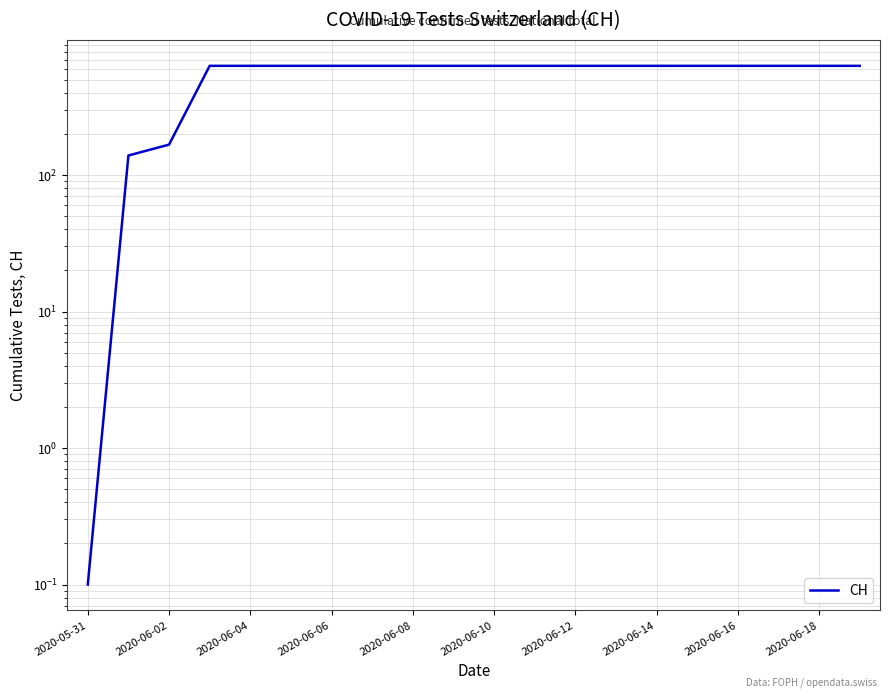

At which category does the chart reach its peak across all series?

2020-06-06